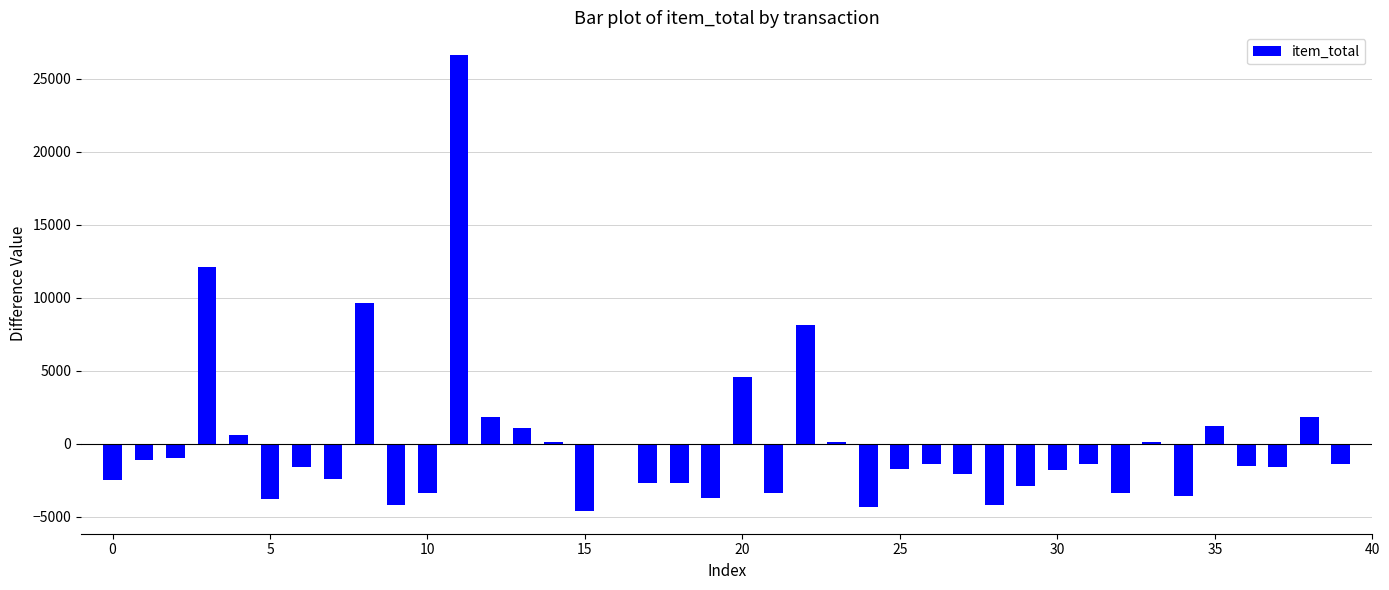

What is the greatest value displayed?

26615.0